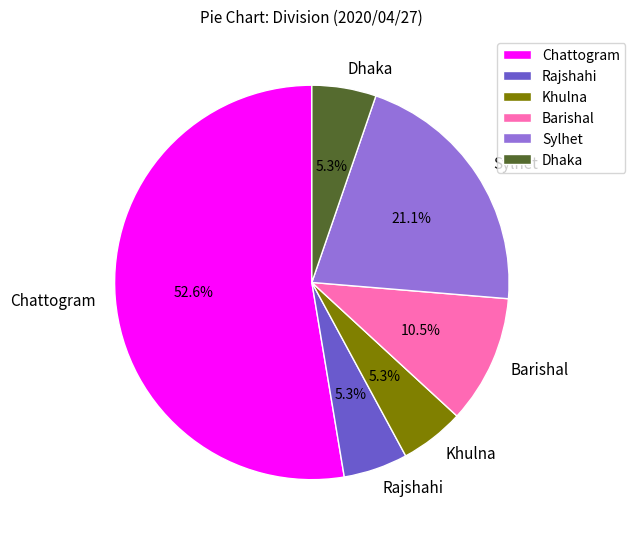

Does Chattogram represent more than half of the total?

Yes